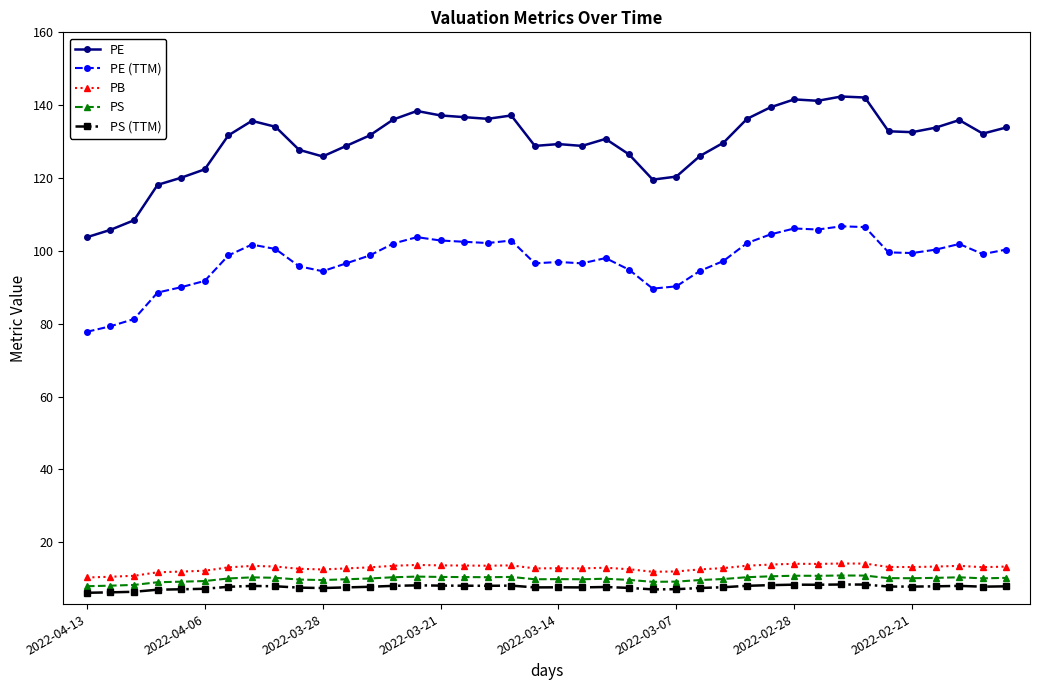

What is the value of the PE (TTM) point at the 33rd from the left?

106.7